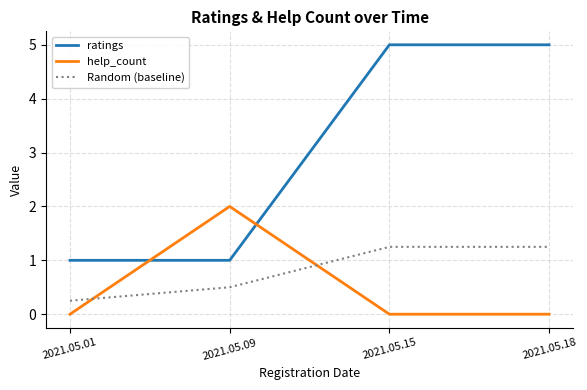

Is the value of help_count at 2021.05.15 greater than the value of ratings at 2021.05.01?

No